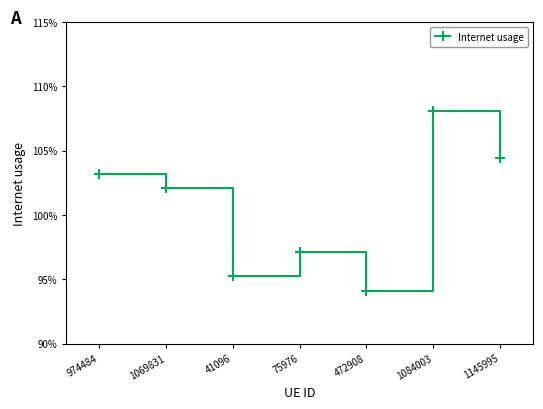

Does the chart have visible grid lines?

No